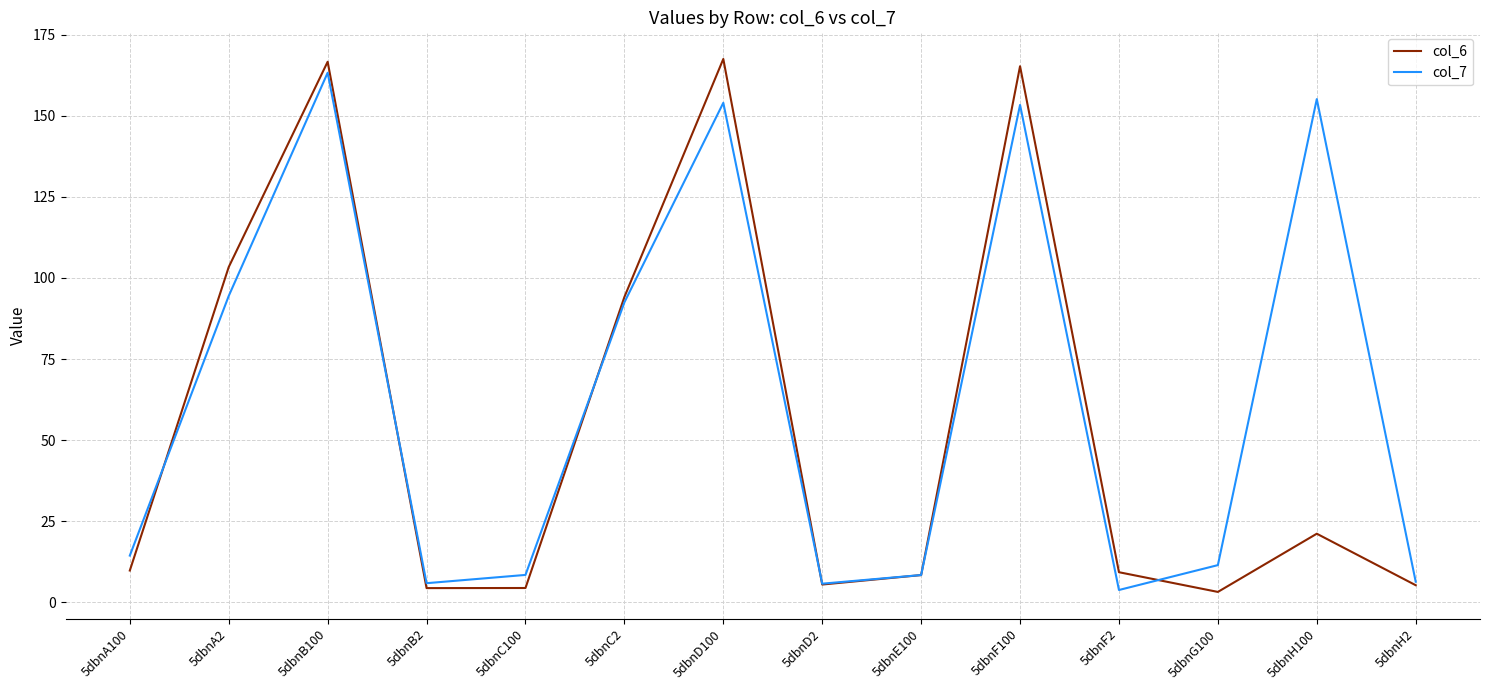

How many interior local peaks does the col_6 series have?

4